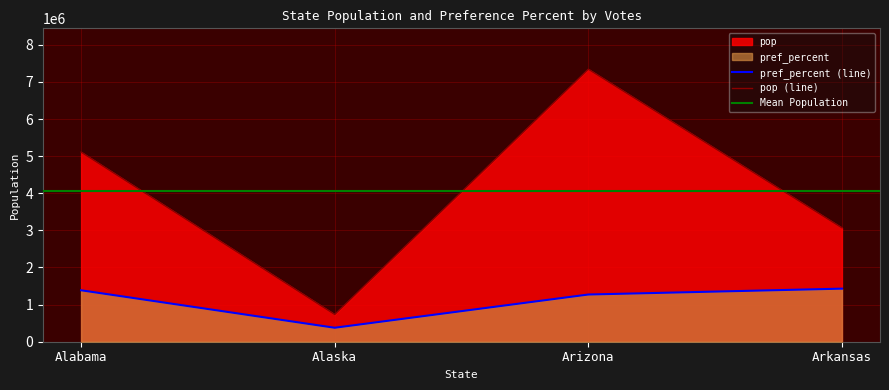

Reading left to right, list all the values displayed in this chart.

pop: 5108468.0	733406.0	7341344.0	3067732.0
pref_percent: 1385727.4	376397.7	1271516.3	1429663.4